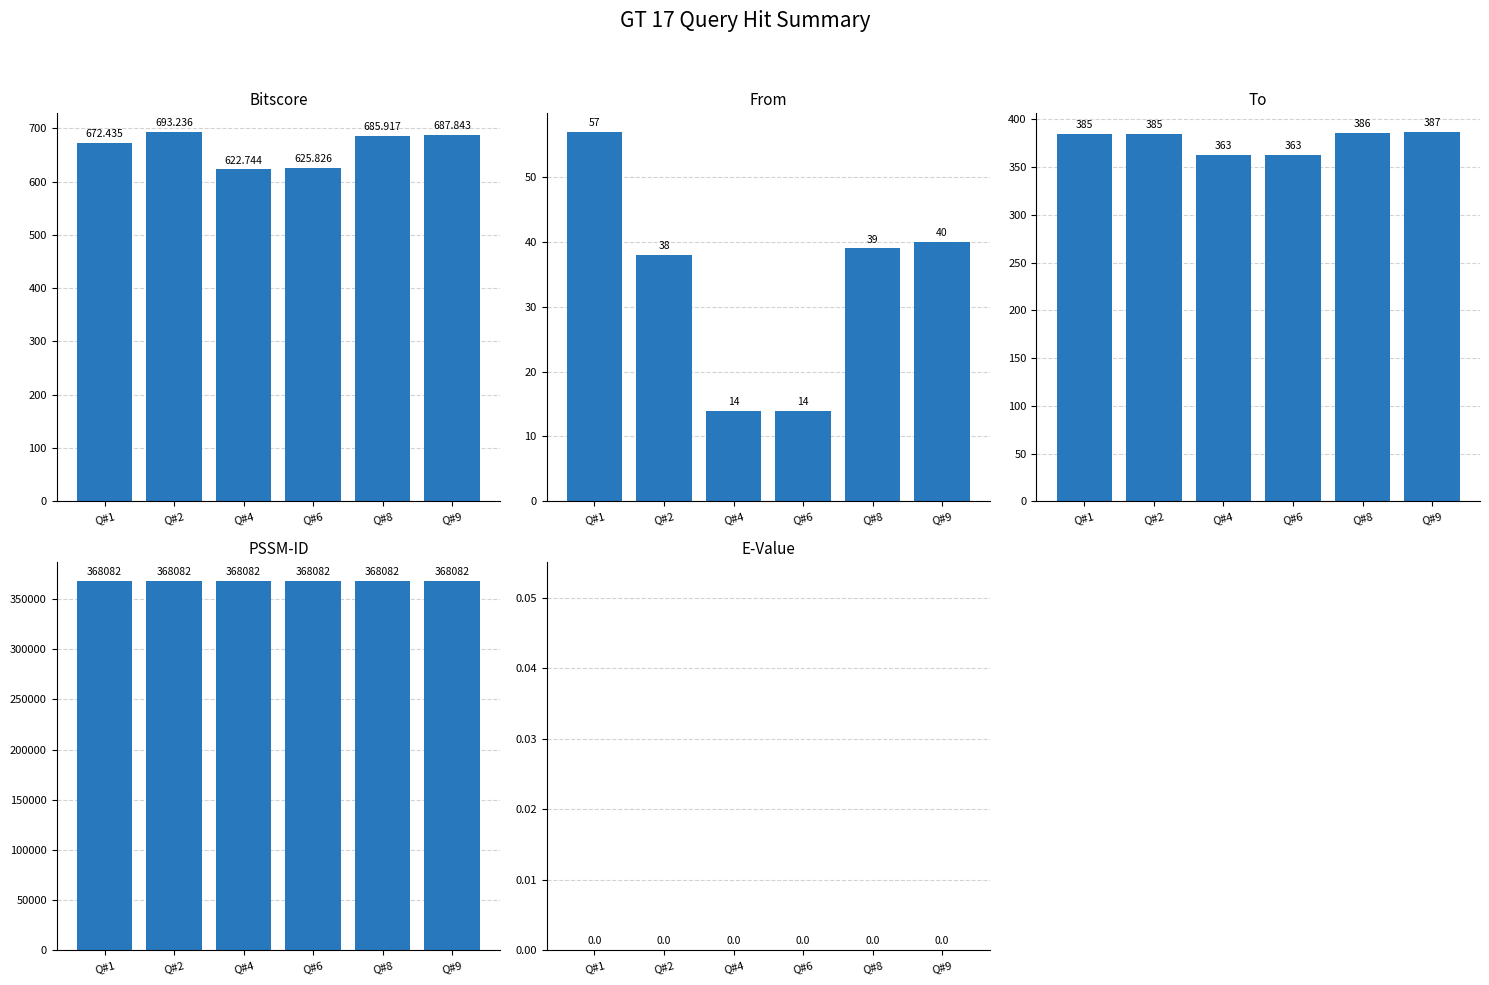

At which label does To first exceed 385?

Q#8